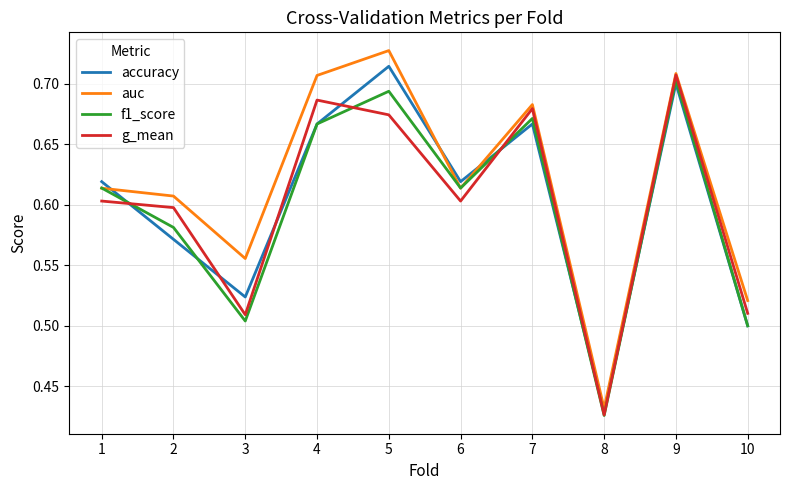

Where is the first local minimum for accuracy?

3